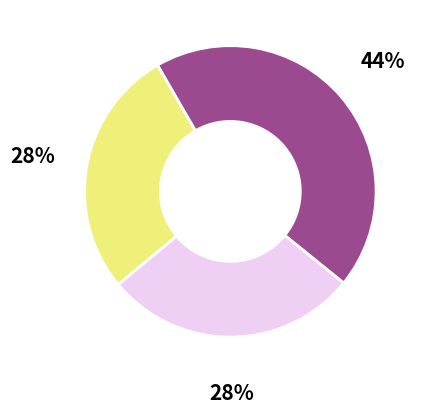

To the nearest percent, what is the difference between the largest and smallest slice percentages?

16%